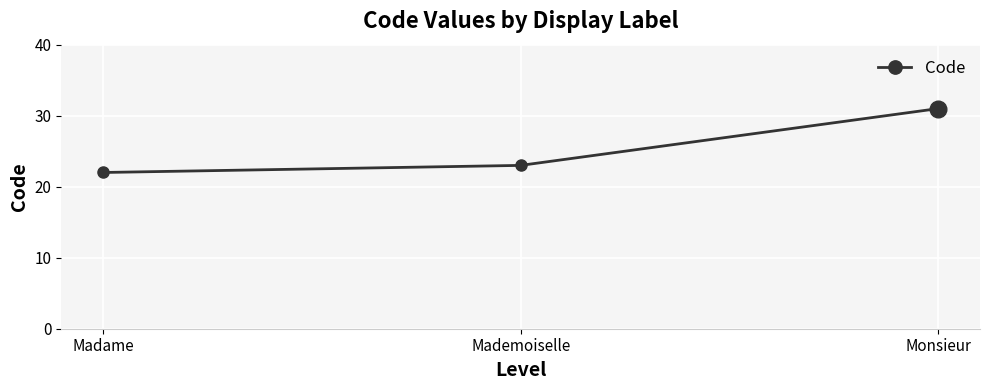

True or false: the data shows 31 at Monsieur.

True